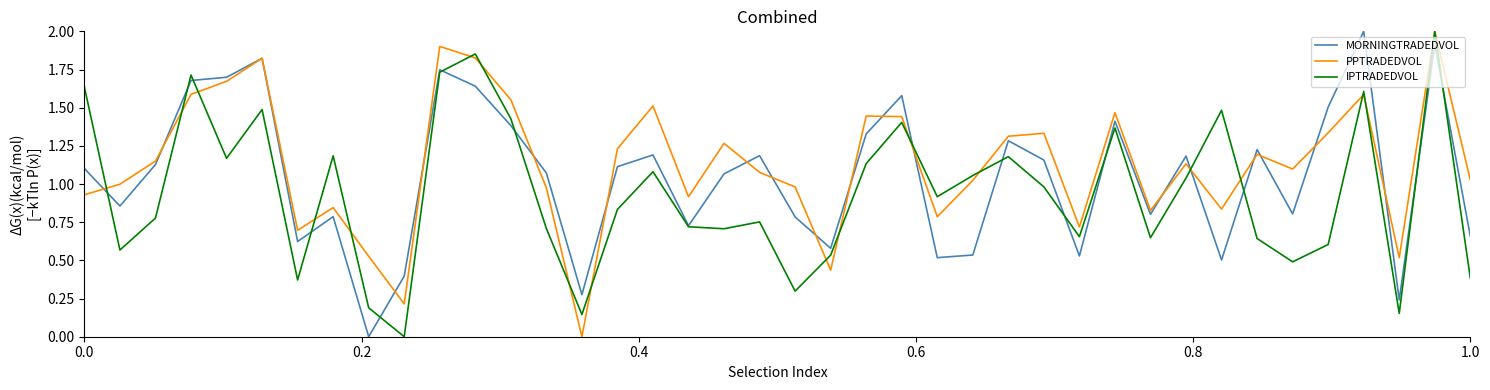

Rank the series by their average value, from highest to lowest.

PPTRADEDVOL, MORNINGTRADEDVOL, IPTRADEDVOL